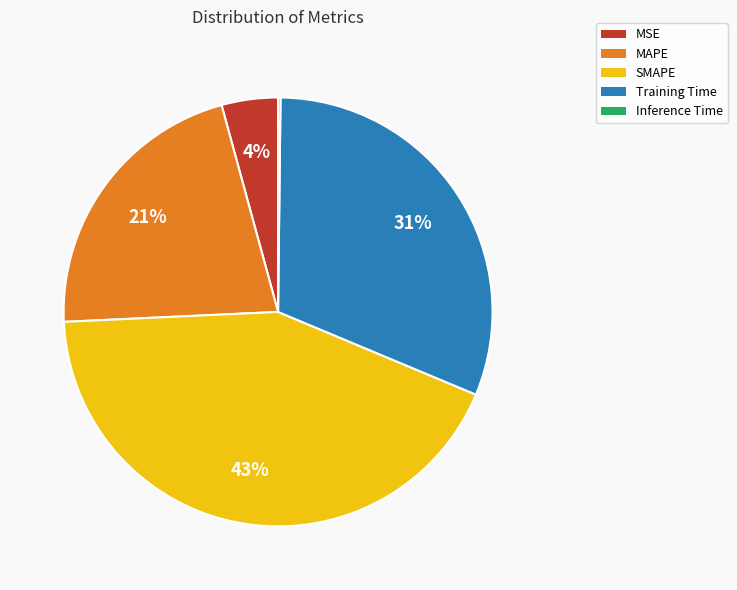

Which slice is the largest?

SMAPE